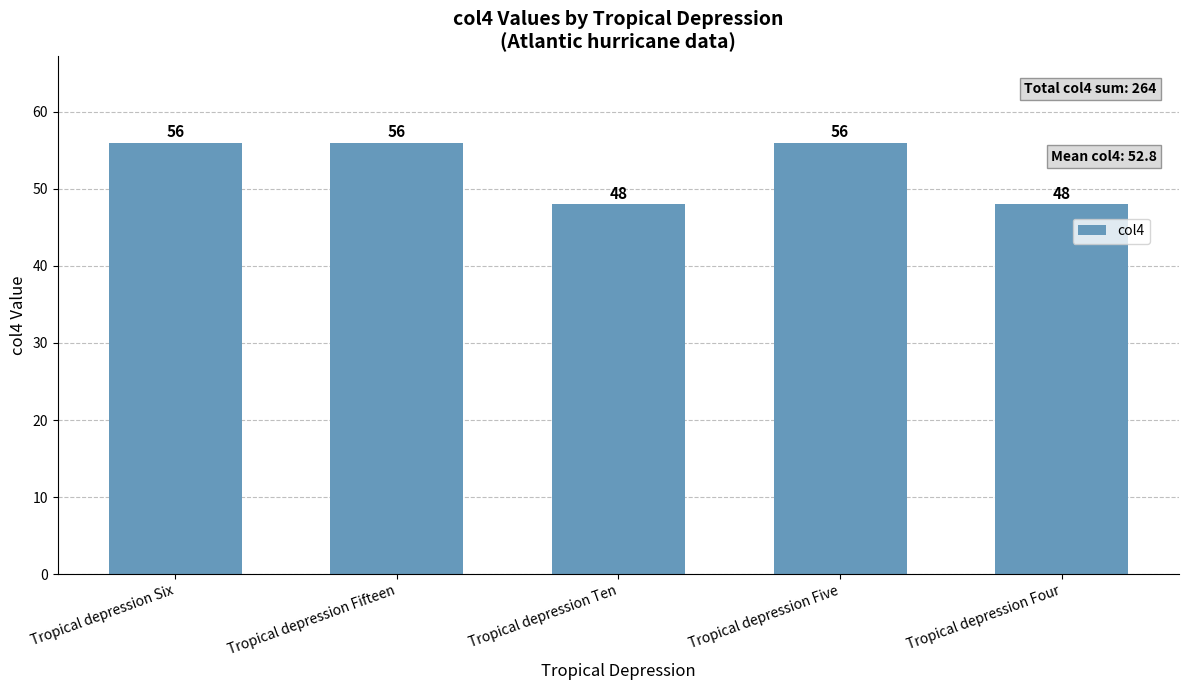

What is the difference between the maximum and minimum values?

8